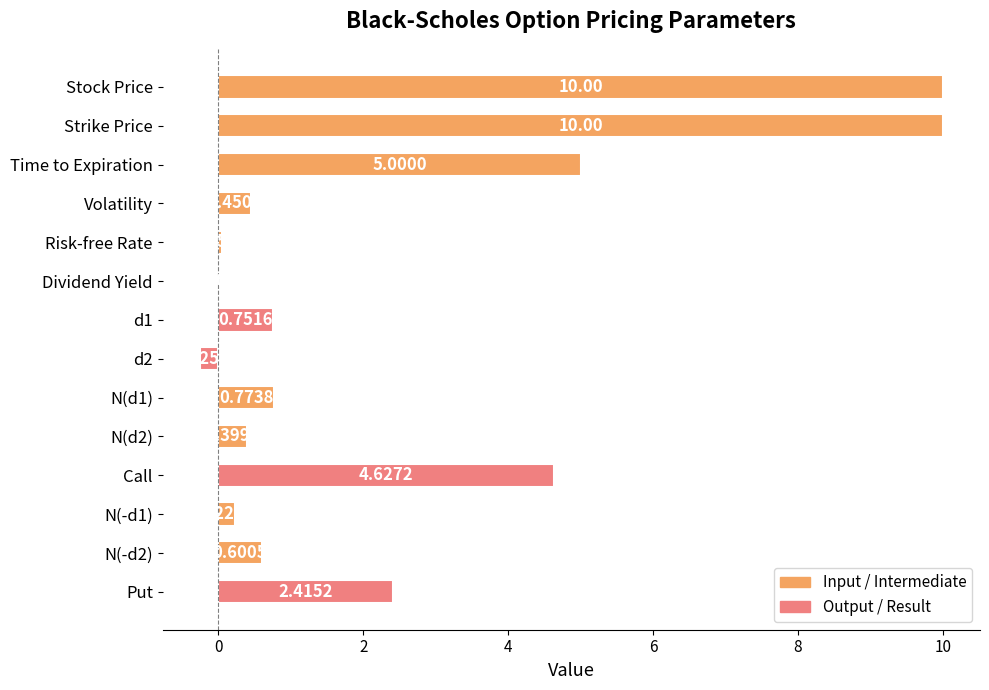

What is the sum of all values?

35.0